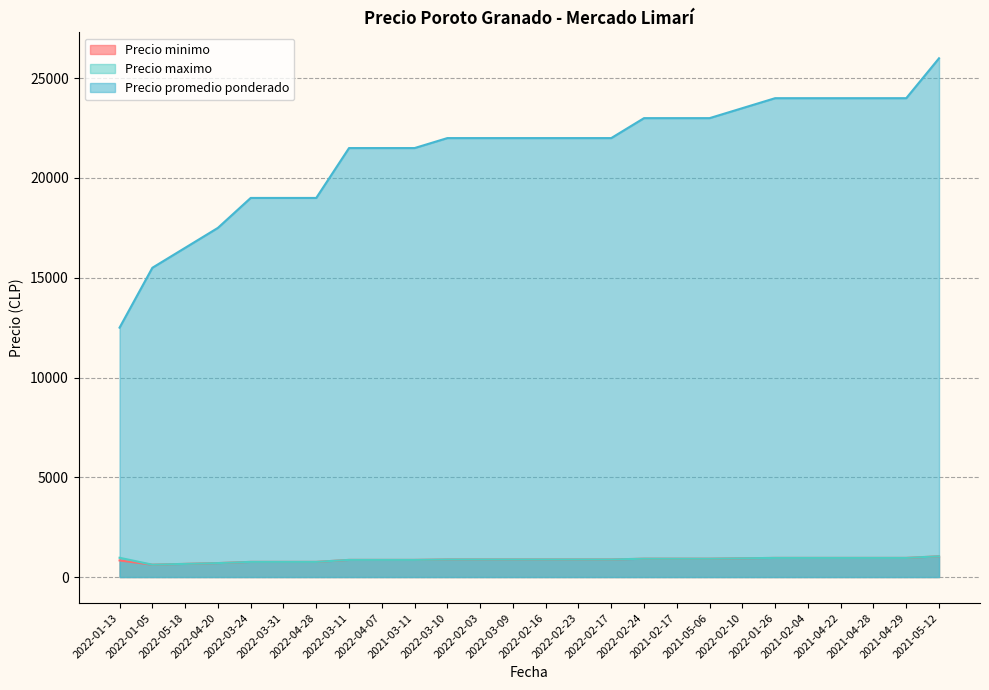

Which series changed the most between 2022-05-18 and 2021-04-29?

Precio promedio ponderado